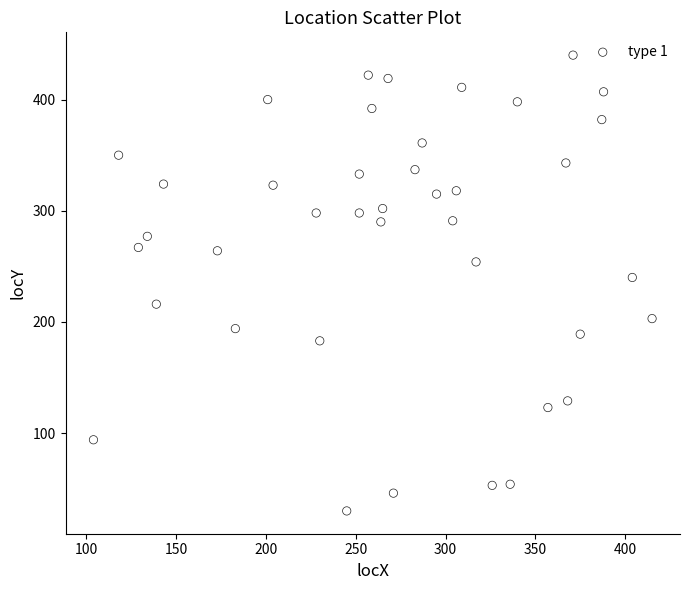

What is the range of Y values (max minus min)?

410